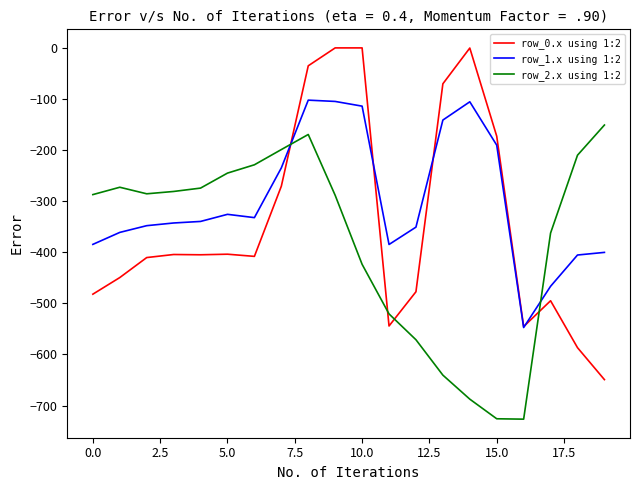

Which series has the widest spread of values?

row_0.x using 1:2